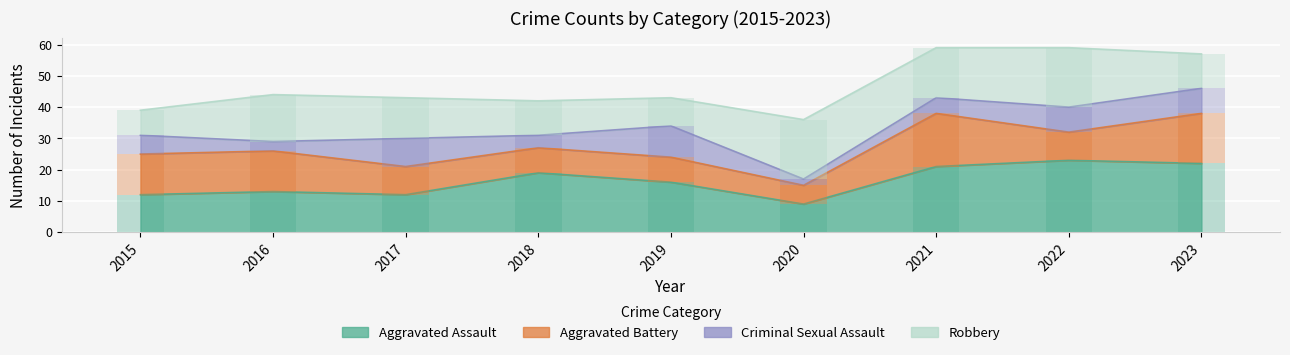

Where is Aggravated Assault nearest to the value 16?

2019